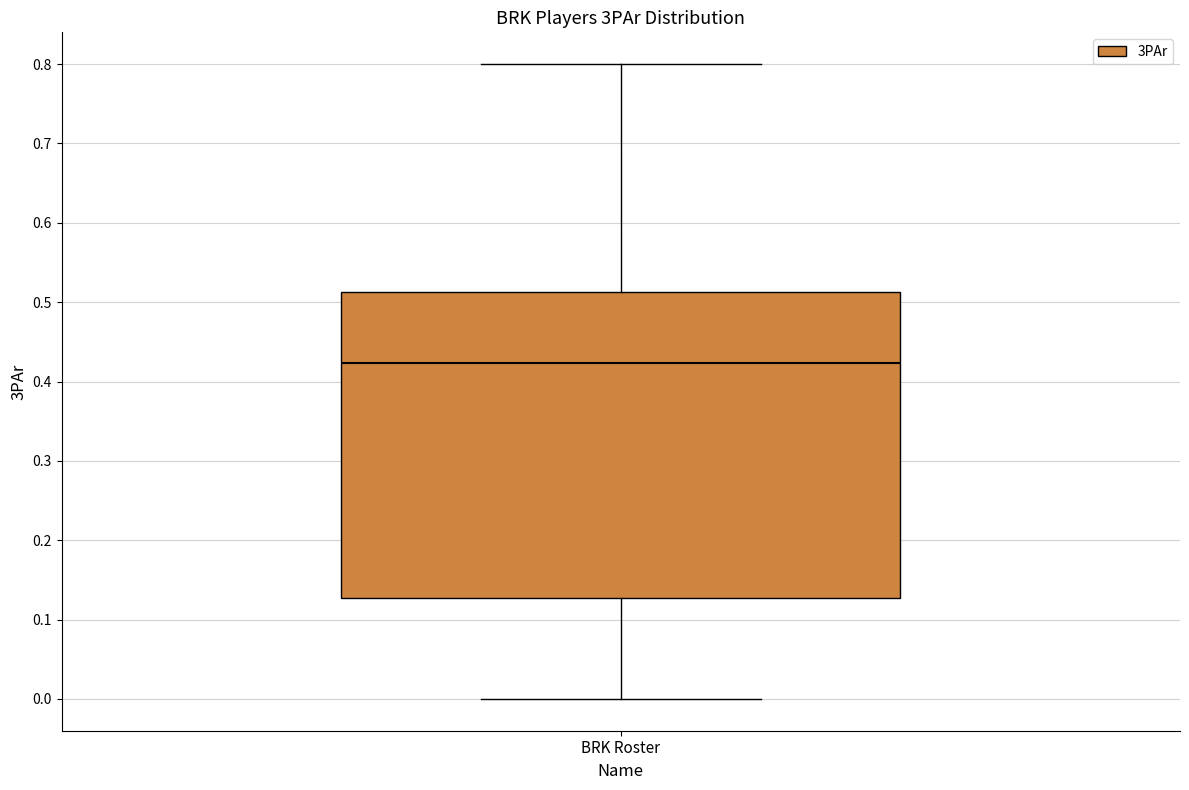

Where does the upper whisker of the box for BRK Roster end on the y-axis? The values are not printed on the chart, so give them approximately, as read against the axis.

0.80